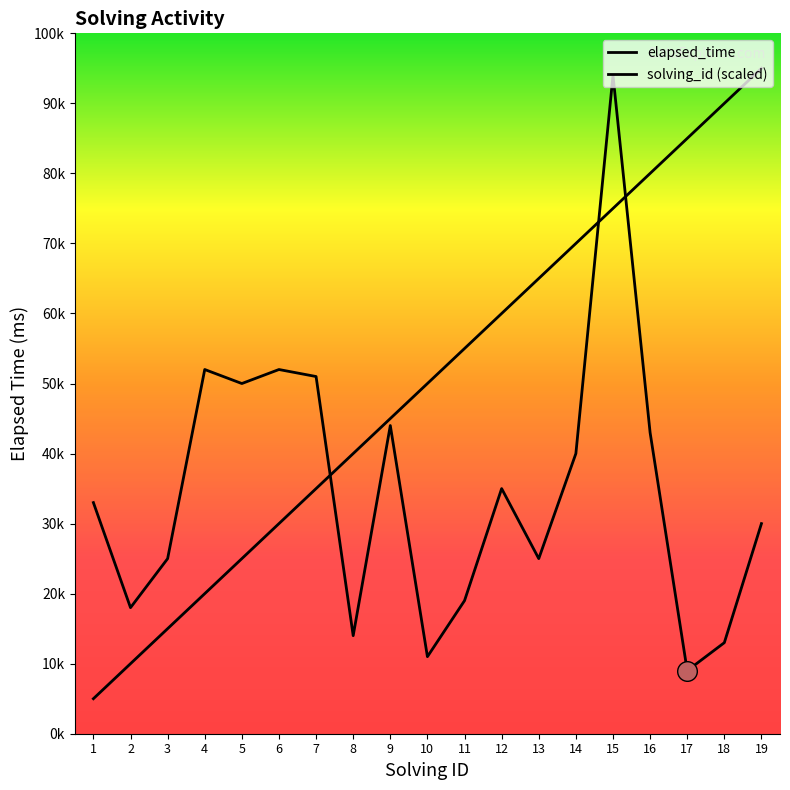

Which series contains the lowest Y value?

solving_id